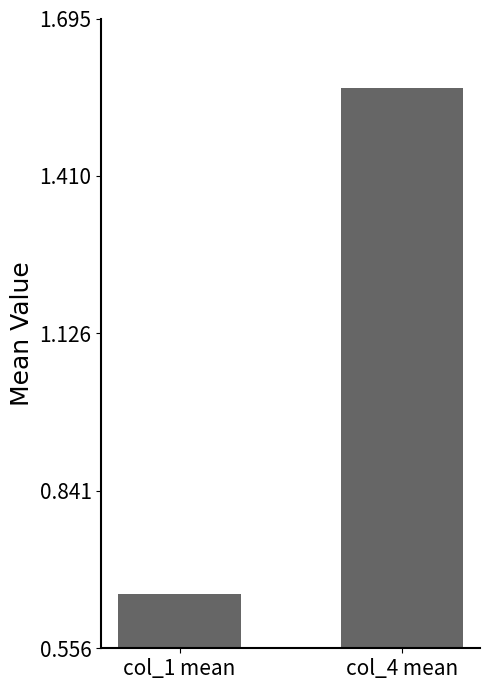

The chart shows a value of 0.1 at col_1 mean. True or false?

False